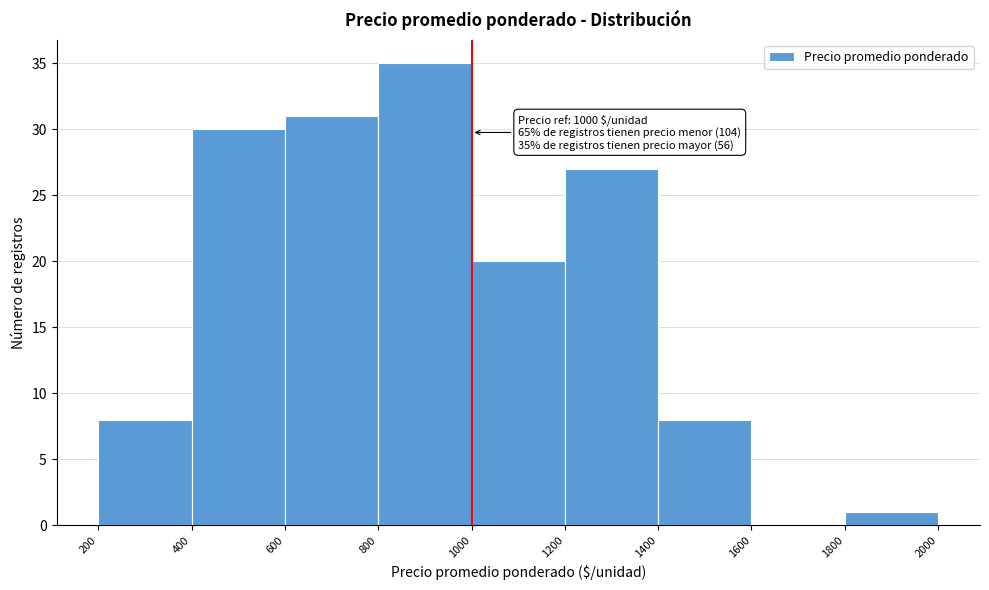

Which range on the x-axis has the tallest bar?

800 to 1000